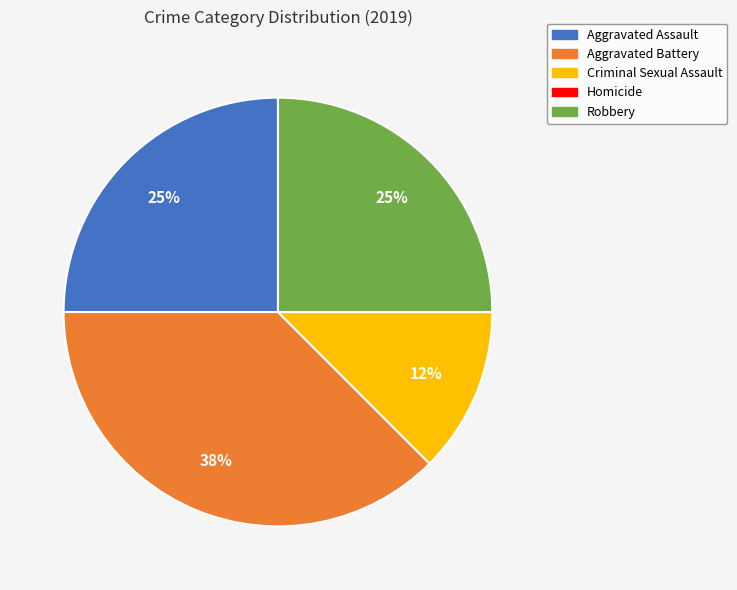

Is there a majority slice in this chart?

No